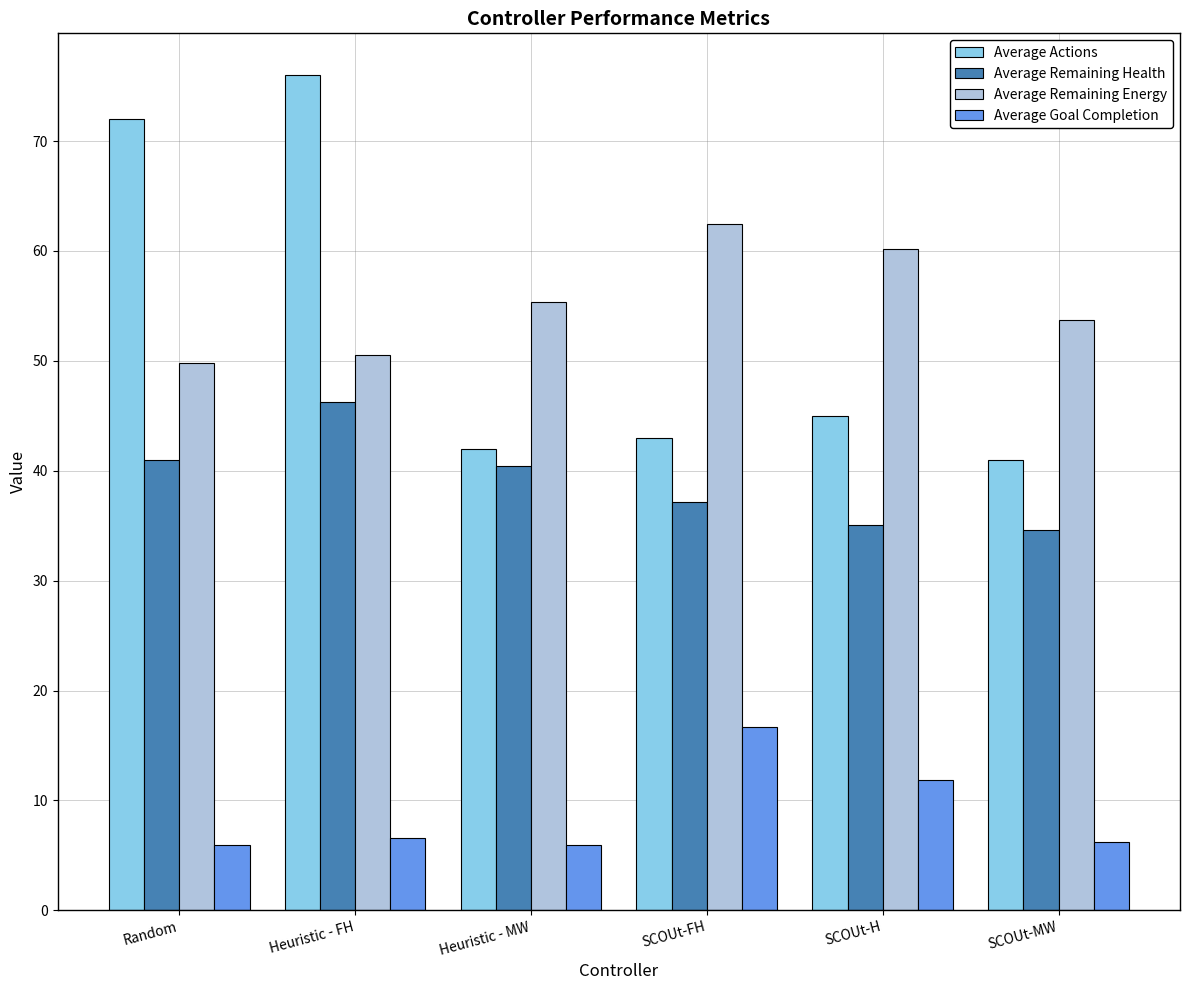

Where does the Average Actions series first go above 45?

Random